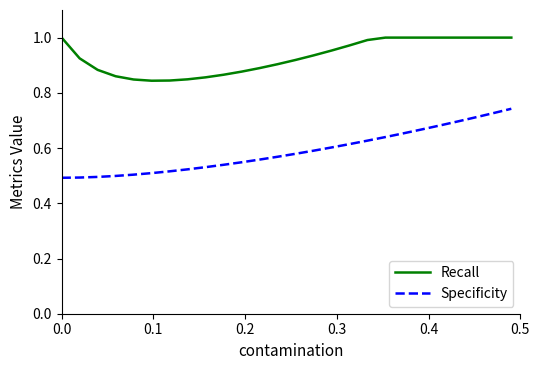

List the series in order of their peak value, lowest first.

Specificity, Recall